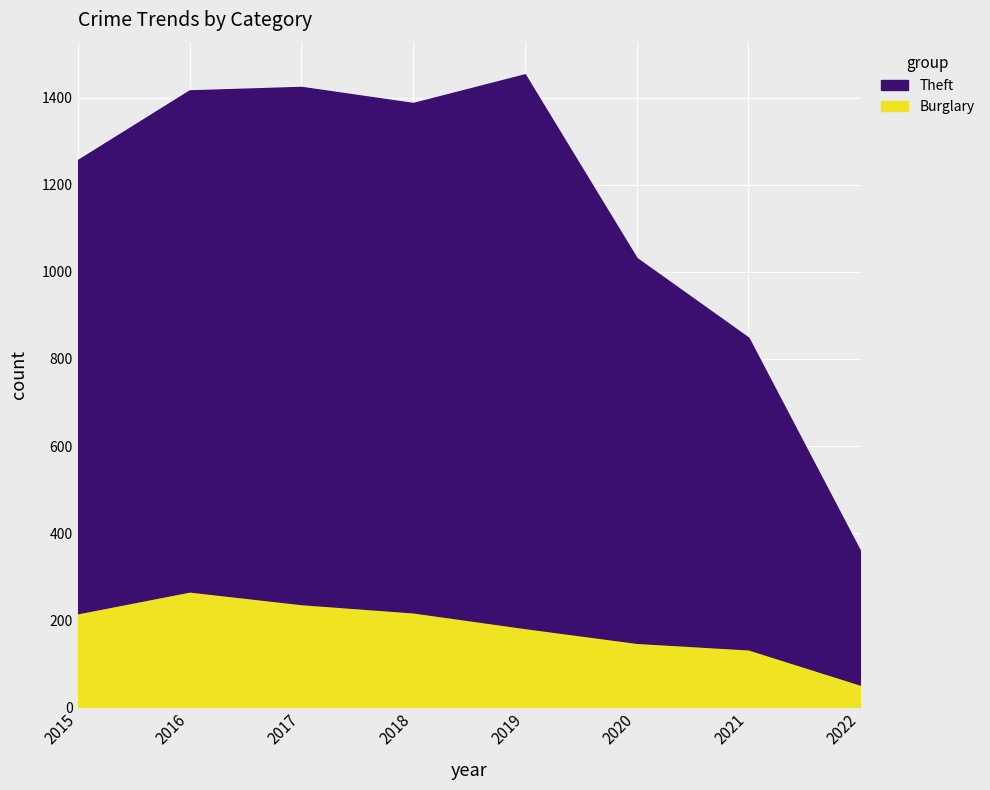

Is the value of Burglary at 2022 greater than the value of Theft at 2020?

No